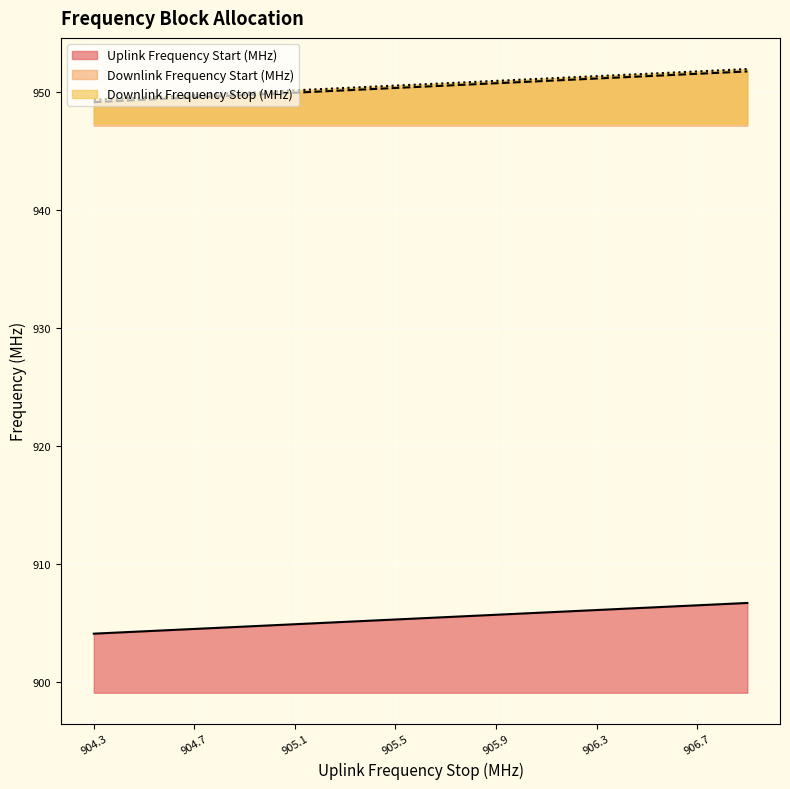

True or false: Uplink Frequency Start (MHz) and Downlink Frequency Stop (MHz) cross at least once.

False